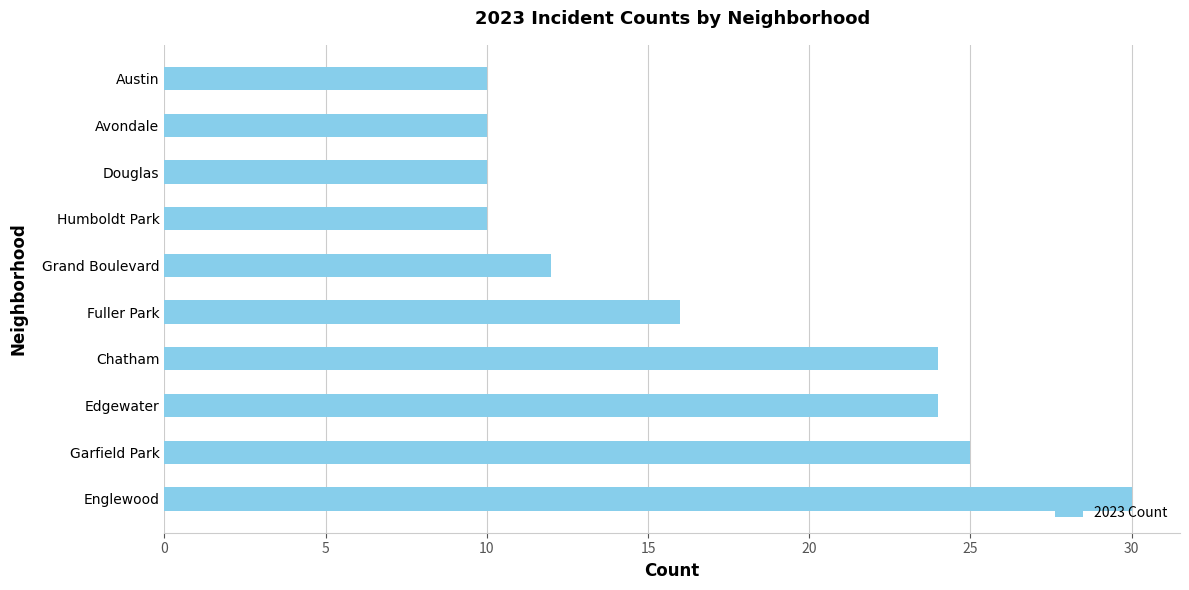

Count the number of data series in this chart.

1